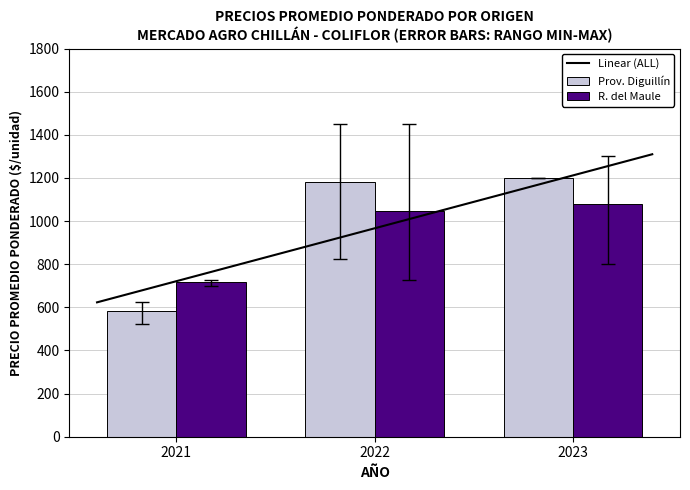

Which category has the lowest value in the Prov. Diguillín series?

2021